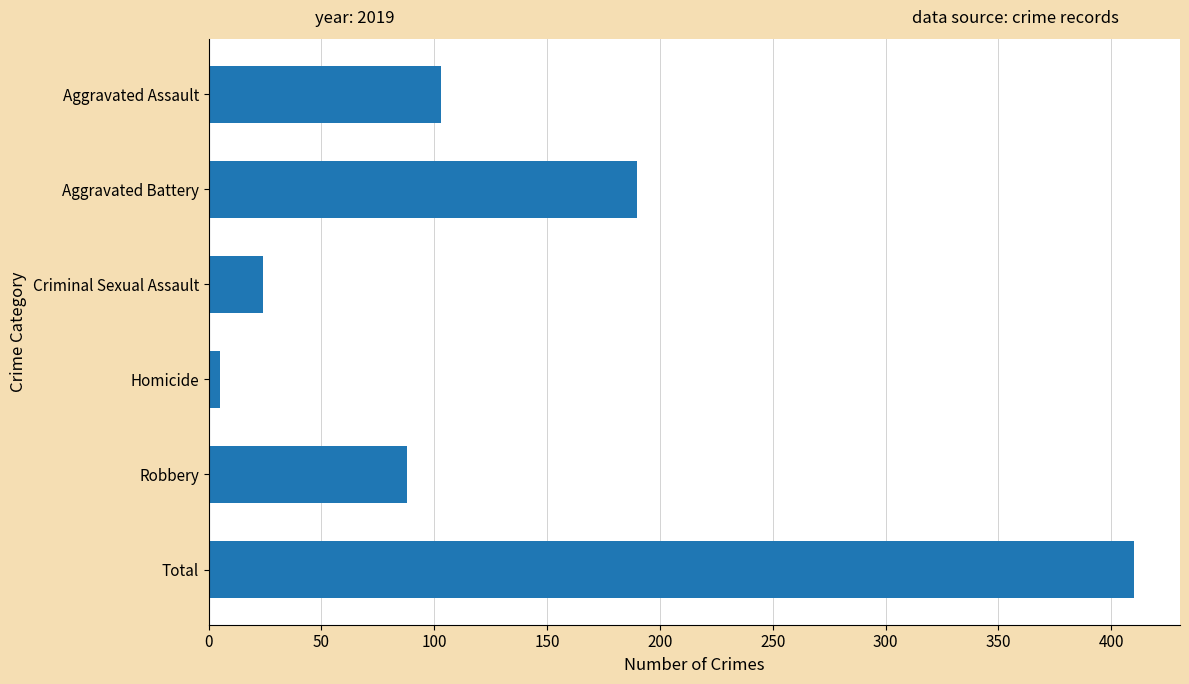

List the labels in order of value, largest first.

Total, Aggravated Battery, Aggravated Assault, Robbery, Criminal Sexual Assault, Homicide